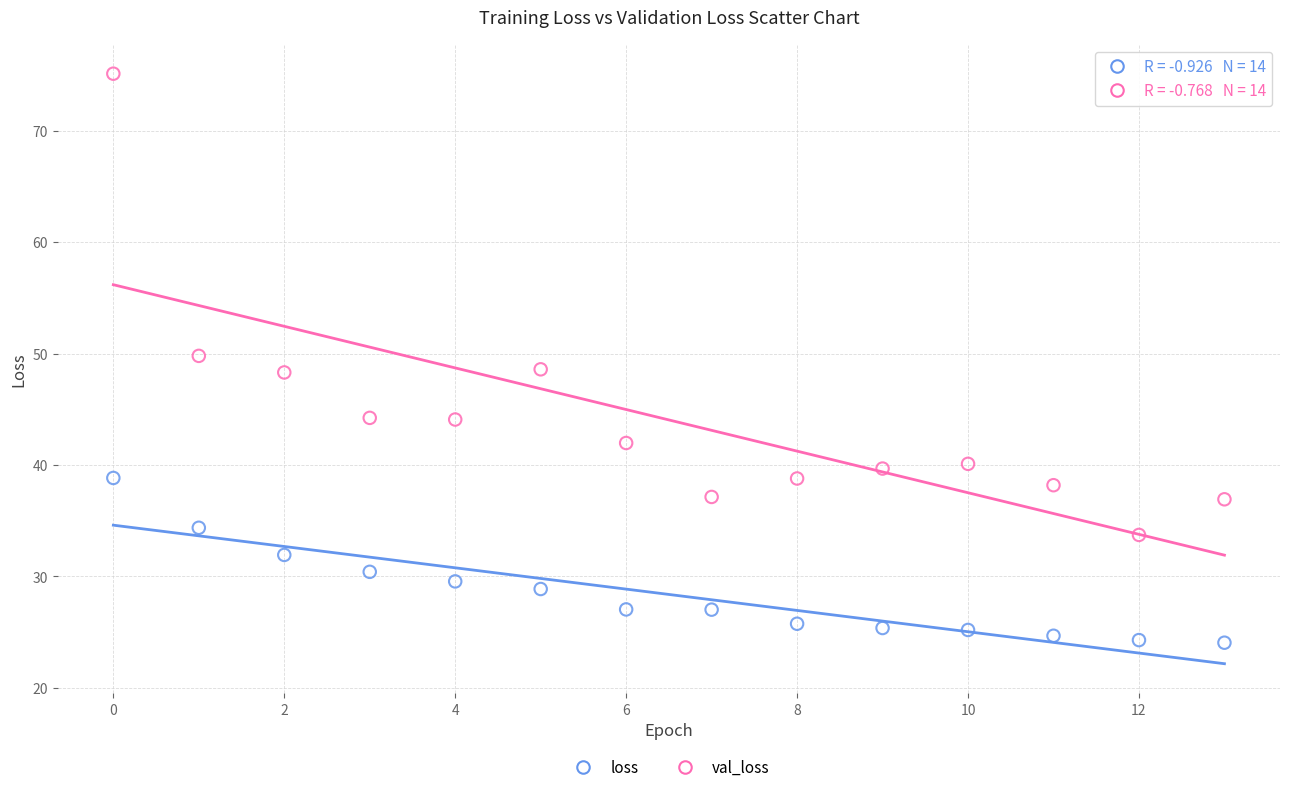

Which series reaches the minimum Y coordinate?

loss